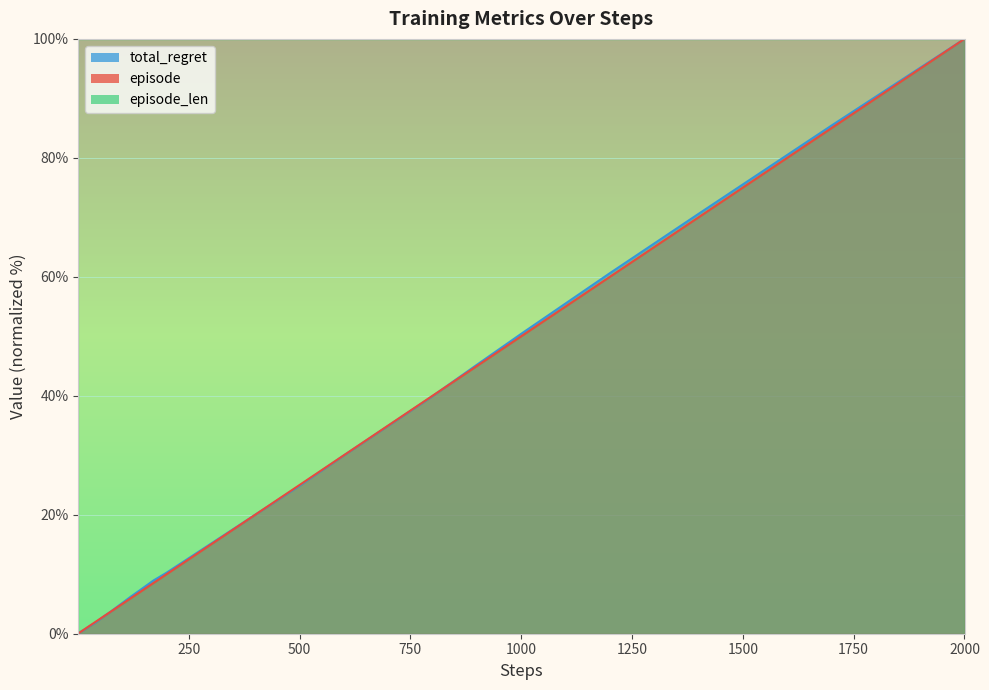

How many data points in total_regret are less than 4?

20